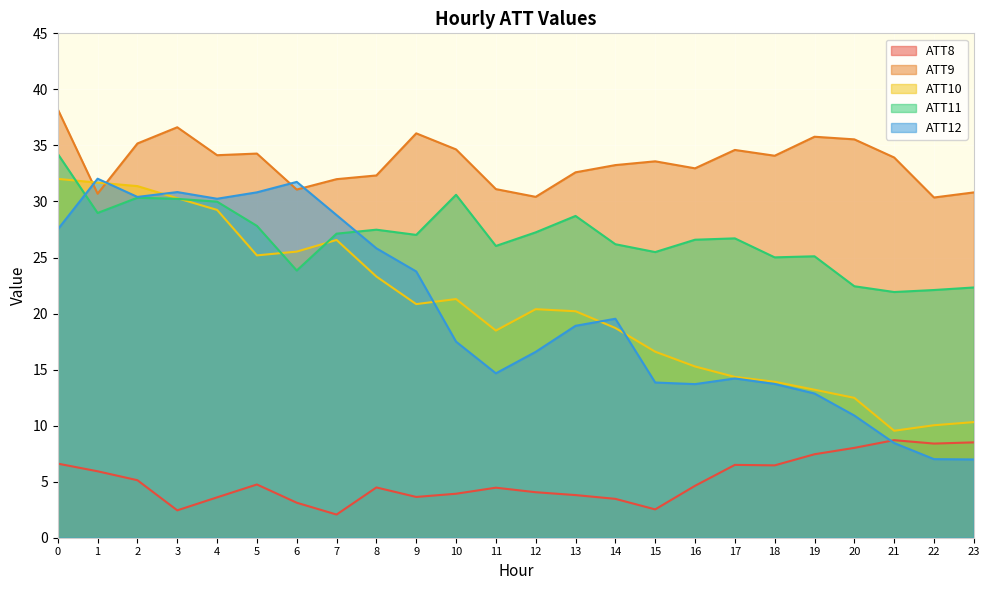

Reading right to left, transcribe all the data shown in this chart.

ATT8: 8.5	8.4	8.7	8.0	7.4	6.5	6.5	4.6	2.5	3.5	3.8	4.1	4.5	3.9	3.6	4.5	2.1	3.1	4.8	3.6	2.4	5.1	5.9	6.6
ATT9: 30.8	30.4	33.9	35.5	35.8	34.1	34.6	33.0	33.6	33.2	32.6	30.4	31.1	34.6	36.1	32.3	32.0	31.1	34.3	34.1	36.6	35.2	30.7	38.2
ATT10: 10.3	10.0	9.5	12.5	13.2	13.9	14.3	15.3	16.6	18.7	20.2	20.4	18.5	21.3	20.8	23.3	26.6	25.5	25.2	29.2	30.3	31.4	31.7	32.0
ATT11: 22.3	22.1	21.9	22.4	25.1	25.0	26.7	26.6	25.5	26.2	28.7	27.2	26.0	30.6	27.0	27.5	27.1	23.8	27.8	30.0	30.2	30.3	29.0	34.2
ATT12: 7.0	7.0	8.4	10.9	12.9	13.7	14.2	13.7	13.8	19.5	18.9	16.6	14.7	17.5	23.8	25.8	28.8	31.7	30.8	30.2	30.8	30.4	32.0	27.5